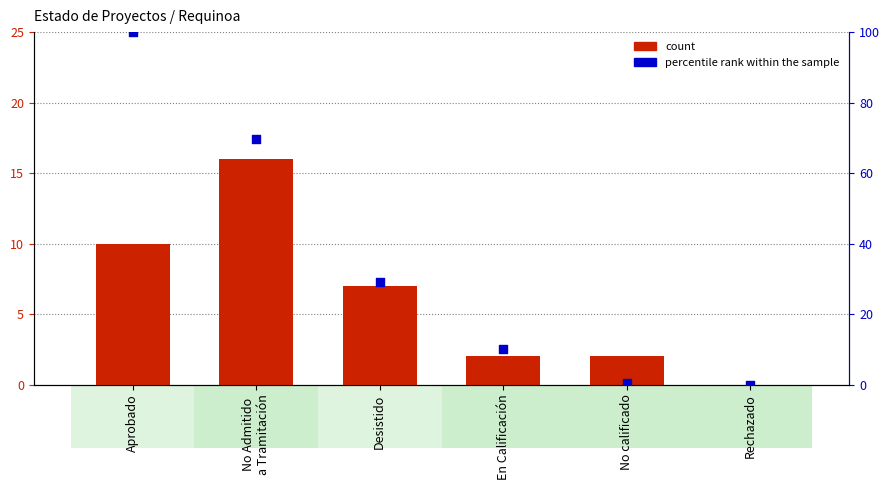

What are all the series names shown in the legend?

count, percentile rank within the sample